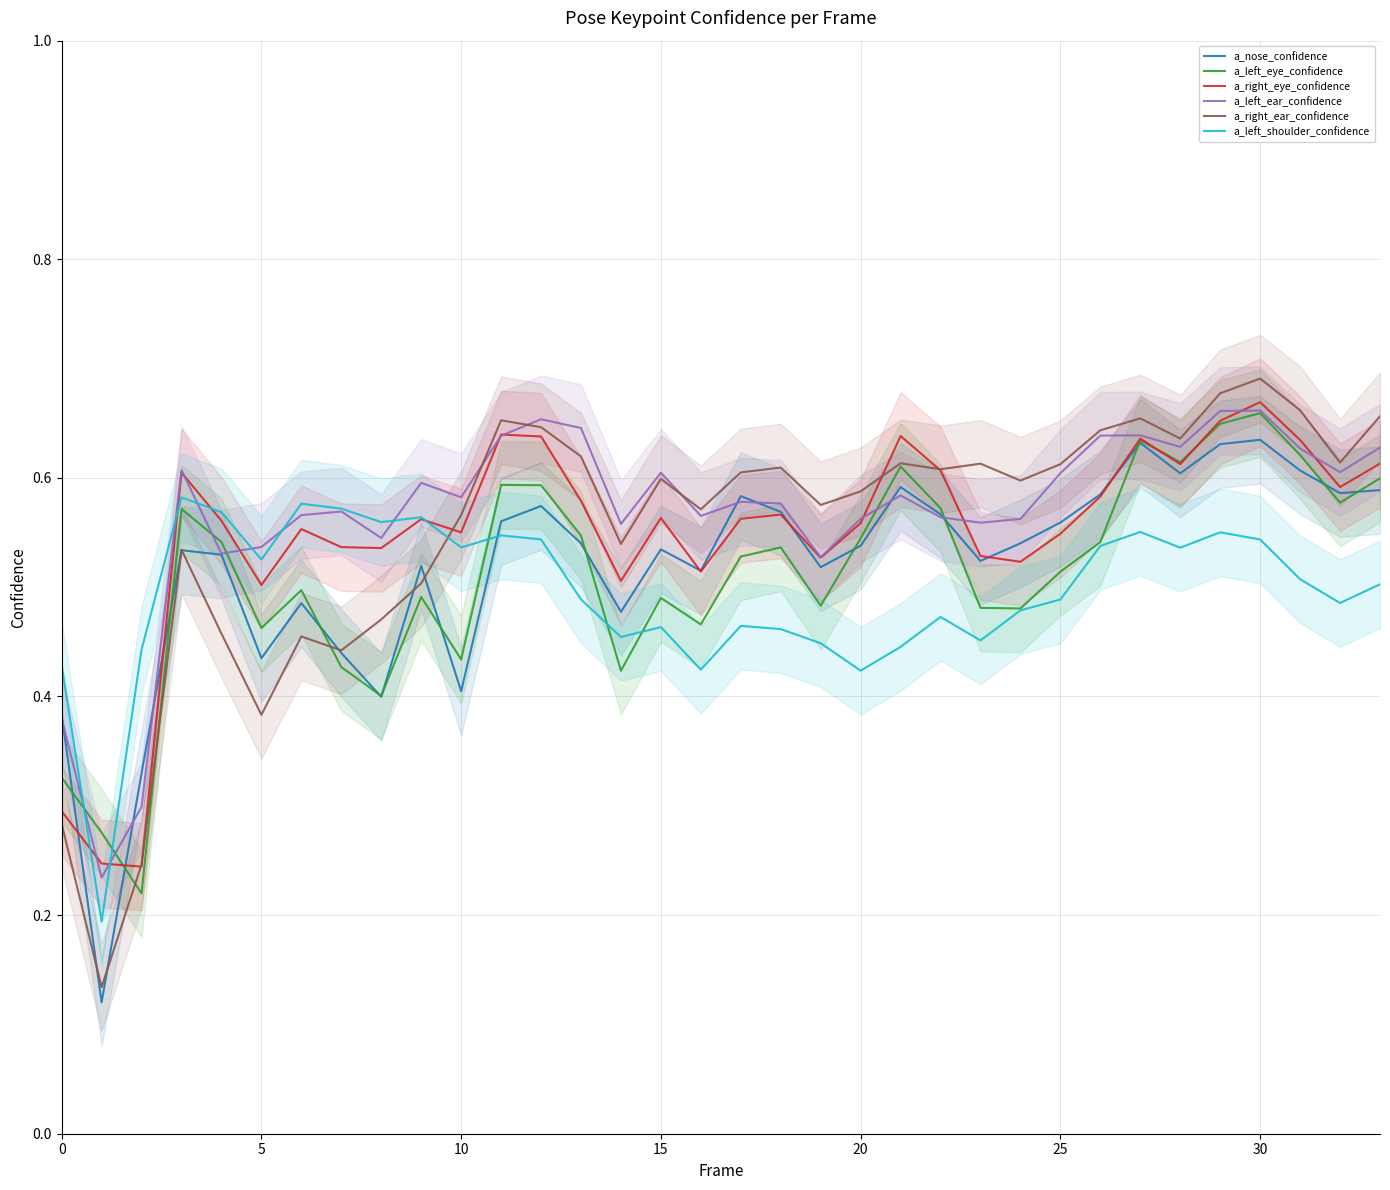

True or false: a_right_ear_confidence and a_left_shoulder_confidence intersect in this chart.

True